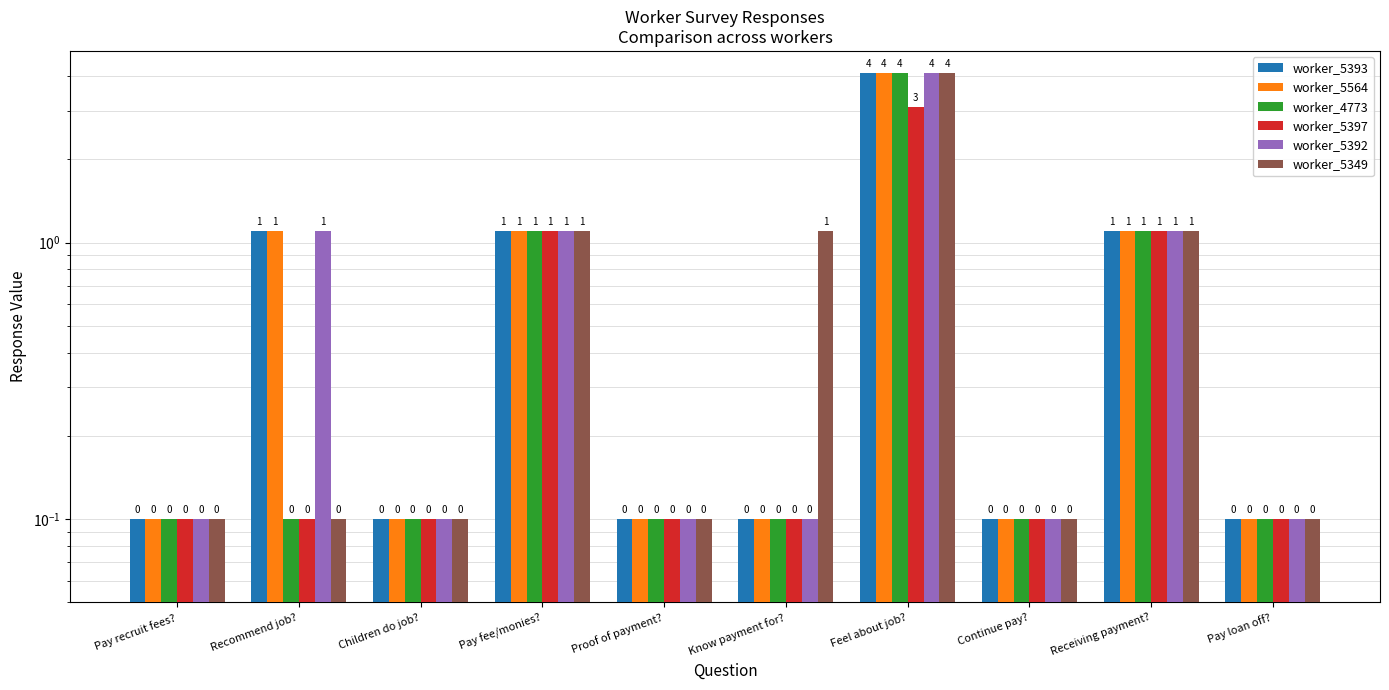

Between Receiving payment? and Proof of payment?, which is larger?

Receiving payment?